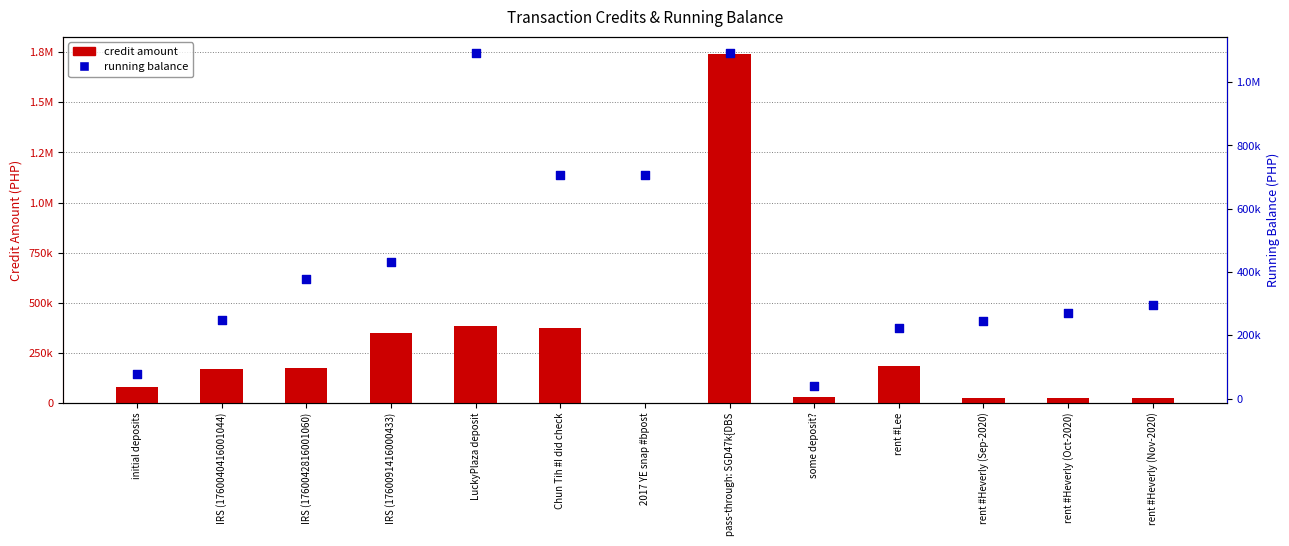

Which series reaches the maximum Y coordinate?

credit amount